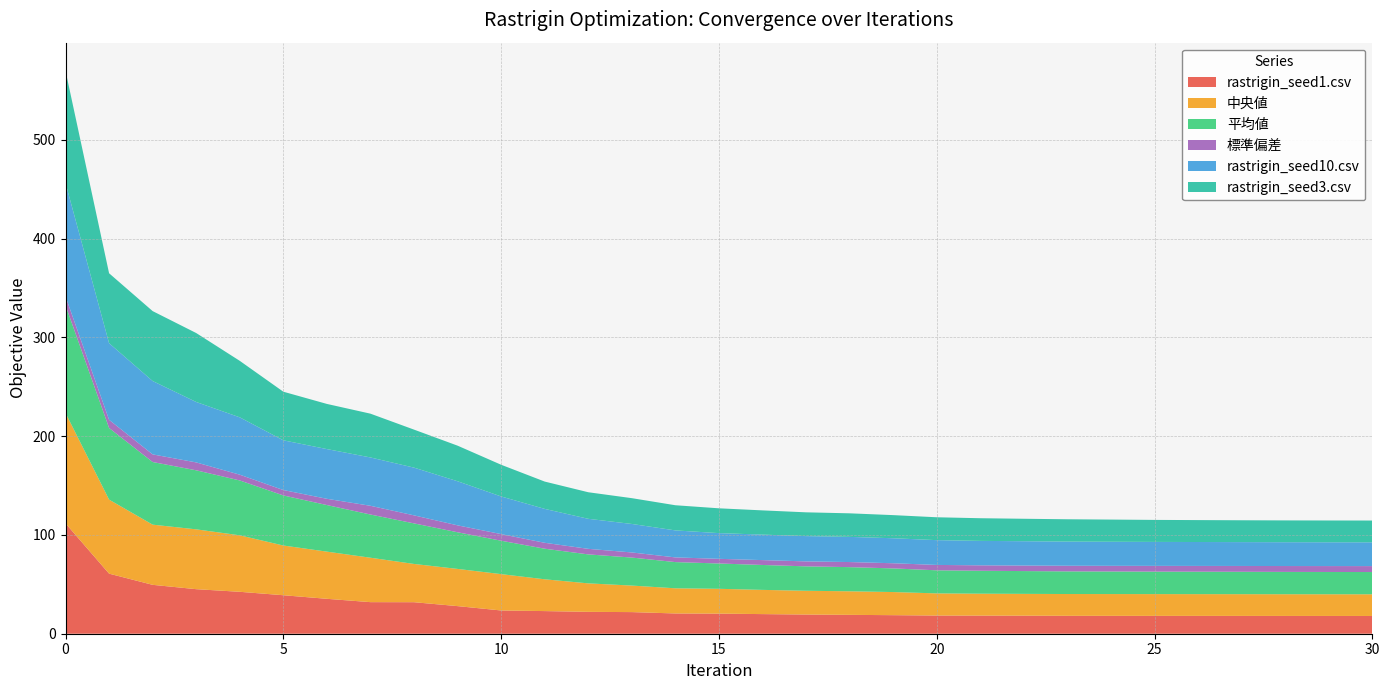

Reading right to left, what are all the values shown in this chart?

rastrigin_seed1.csv: 18.0	18.0	18.0	18.0	18.1	18.1	18.1	18.1	18.3	18.3	18.4	18.8	19.1	19.4	19.9	20.4	20.5	21.9	22.1	22.9	23.5	27.9	31.9	32.0	35.3	39.0	42.4	45.1	49.5	60.8	111.7
中央値: 22.0	22.0	22.0	22.0	22.0	22.0	22.1	22.1	22.1	22.2	22.4	23.4	23.9	24.1	24.5	25.1	25.5	26.9	28.8	32.2	36.8	37.7	38.7	45.0	47.8	50.3	57.2	60.6	60.9	74.9	111.7
平均値: 22.5	22.6	22.6	22.7	22.7	22.8	22.8	22.9	23.1	23.2	23.4	23.9	24.4	24.7	25.2	25.6	26.5	28.4	29.3	31.0	33.8	37.1	41.1	43.7	47.2	50.7	55.5	59.8	63.4	72.5	109.0
標準偏差: 6.0	6.0	5.9	5.9	5.8	5.8	5.7	5.7	5.6	5.5	5.4	5.2	5.2	5.0	4.9	4.7	4.8	5.2	5.6	6.0	6.7	7.0	8.1	8.8	6.3	5.5	5.8	8.0	7.7	8.3	9.0
rastrigin_seed10.csv: 24.1	24.1	24.1	24.1	24.2	24.2	24.4	24.4	24.6	24.7	25.1	25.3	25.5	25.6	25.8	26.0	27.3	28.9	30.4	34.3	38.1	44.6	48.3	48.9	50.3	50.3	58.1	61.2	74.3	77.6	114.8
rastrigin_seed3.csv: 22.1	22.1	22.1	22.1	22.2	22.3	22.5	22.6	22.7	22.9	23.1	23.4	23.9	24.1	24.5	25.1	25.5	26.1	26.9	27.7	32.1	36.0	38.5	44.3	45.7	49.2	57.2	69.8	70.8	70.8	113.6